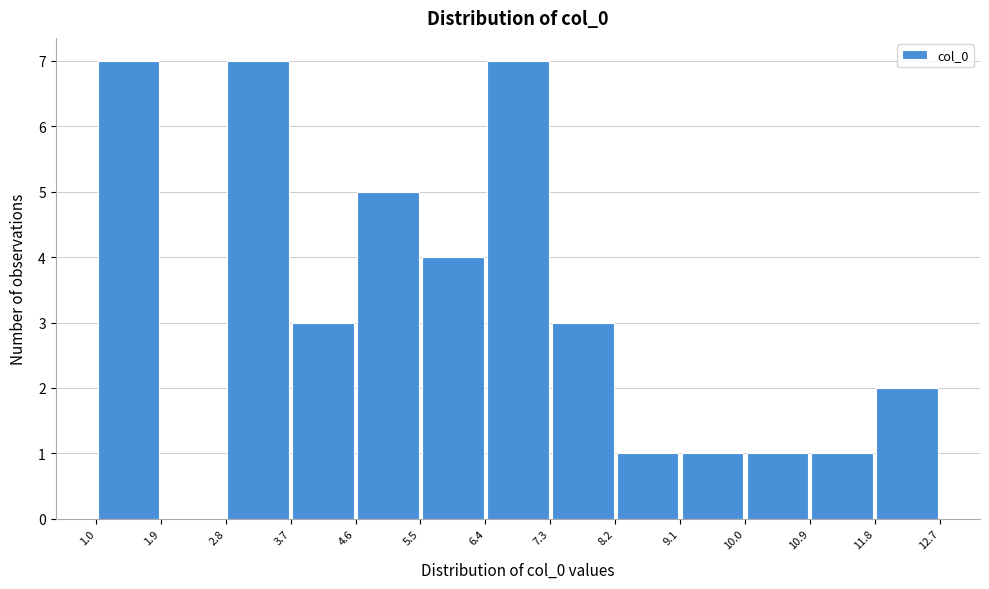

How tall is the bar that spans 4.6 to 5.5 on the x-axis? The values are not printed on the chart, so give them approximately, as read against the axis.

5